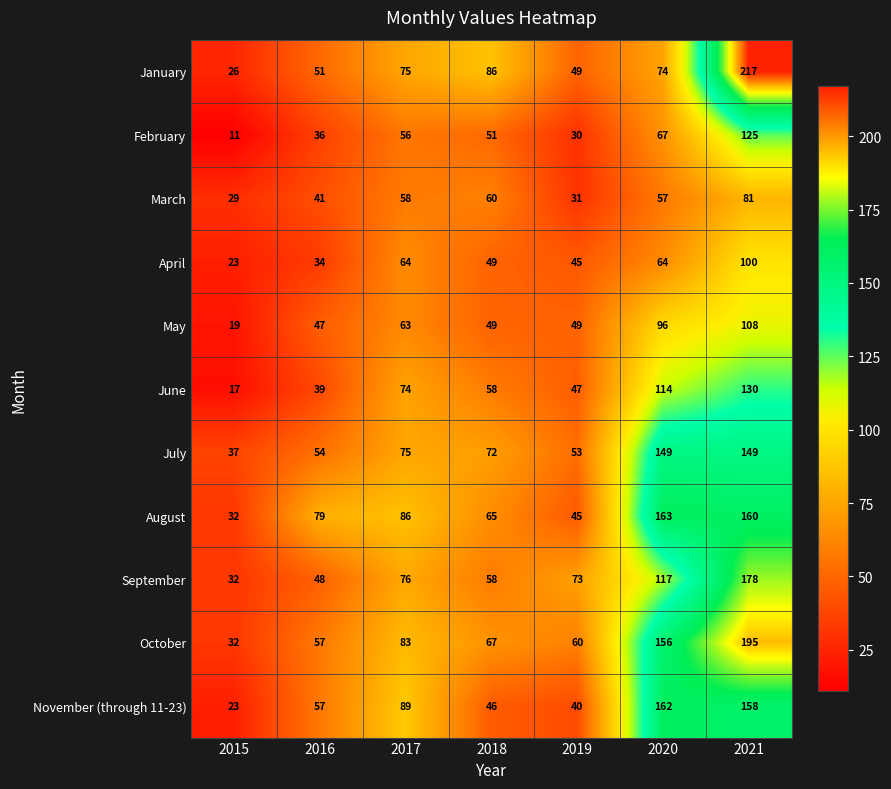

At which category does the chart reach its peak across all series?

2021